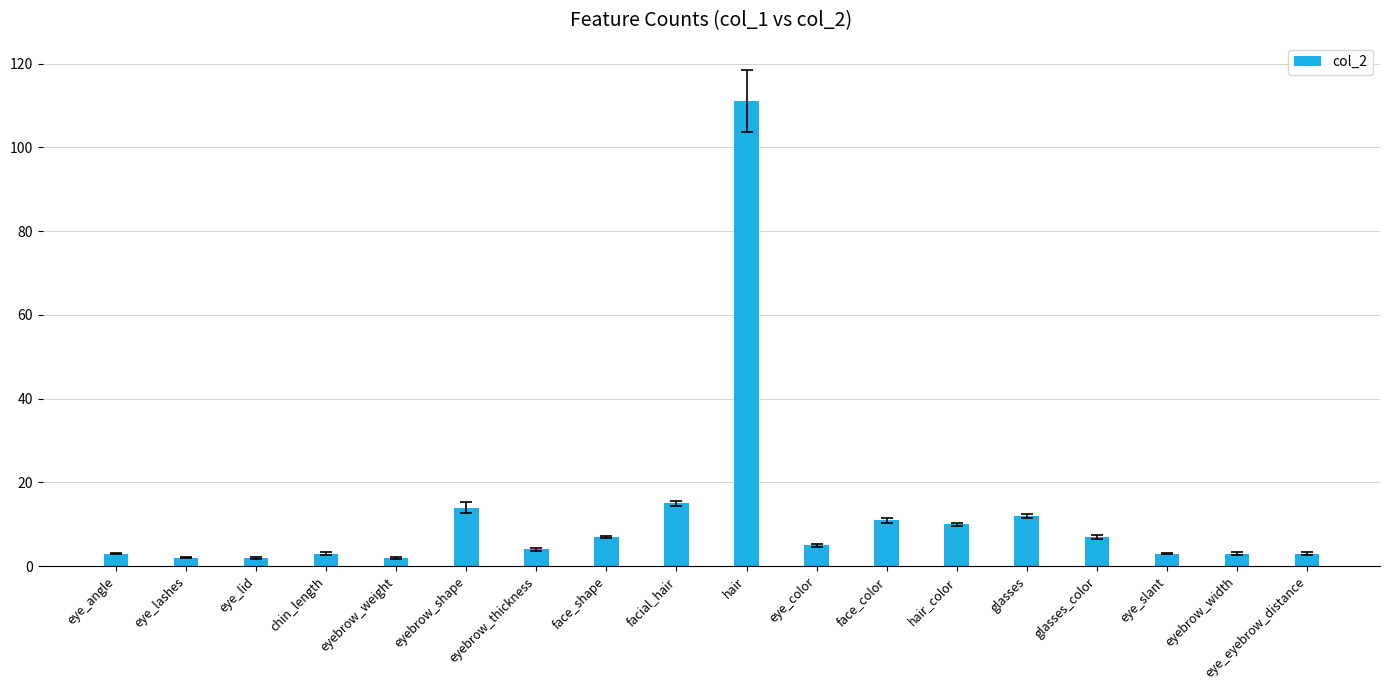

Reading left to right, extract all data points from this chart.

3	2	2	3	2	14	4	7	15	111	5	11	10	12	7	3	3	3